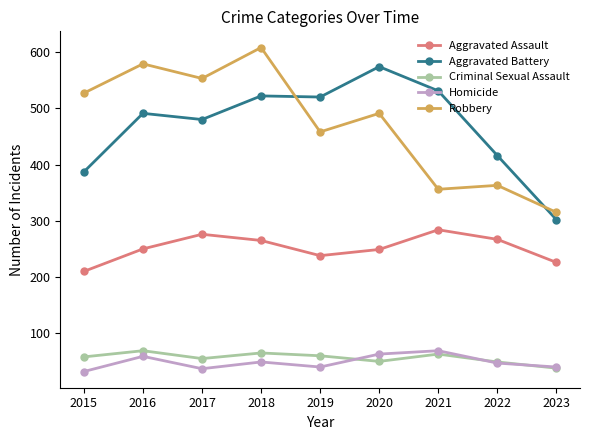

How many values in the Aggravated Battery series are below 491?

4